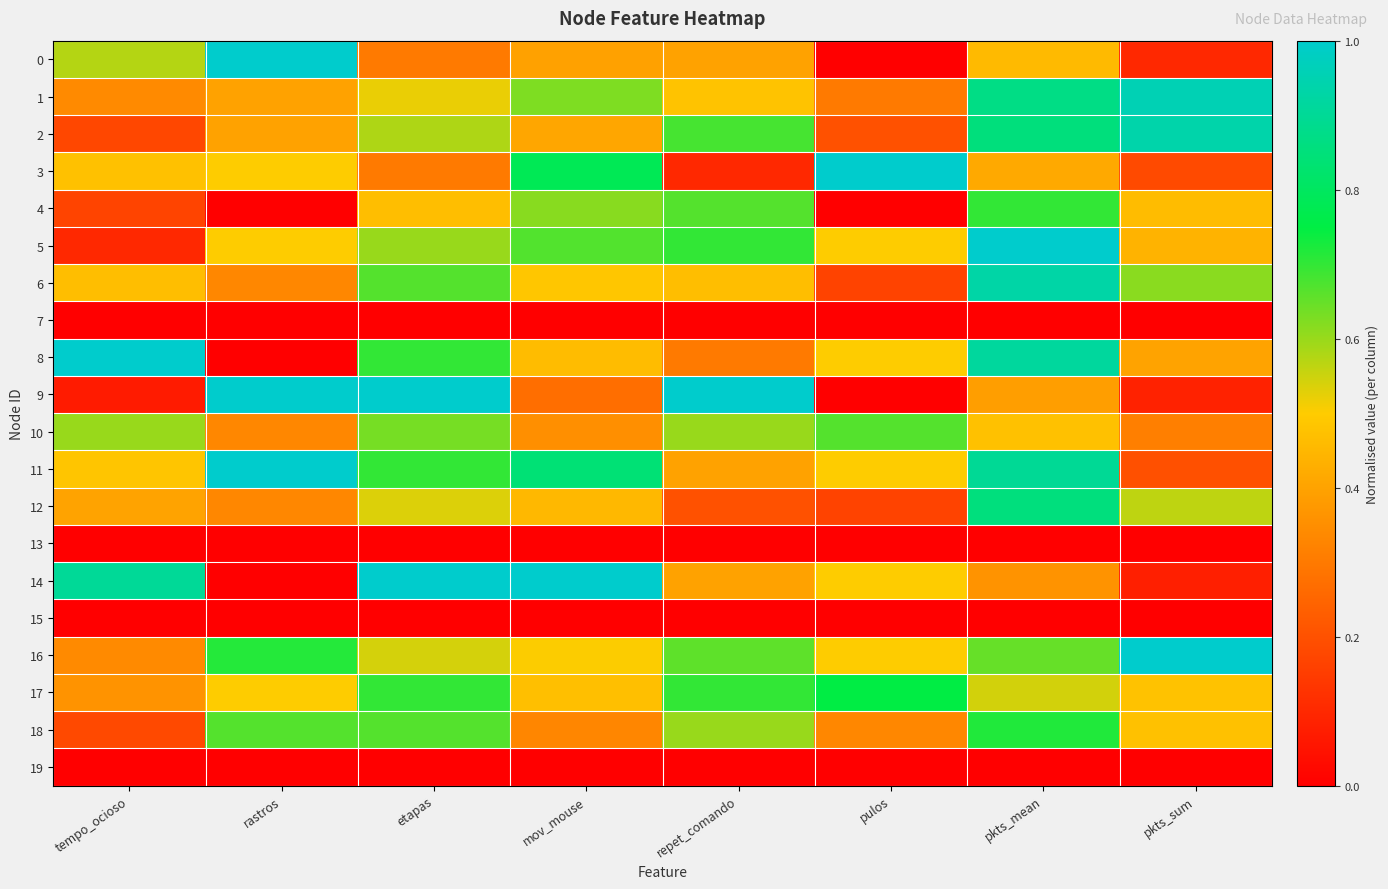

Rank the series at rastros from highest to lowest value.

0, 9, 11, 16, 18, 3, 5, 17, 1, 2, 6, 10, 12, 4, 7, 8, 13, 14, 15, 19